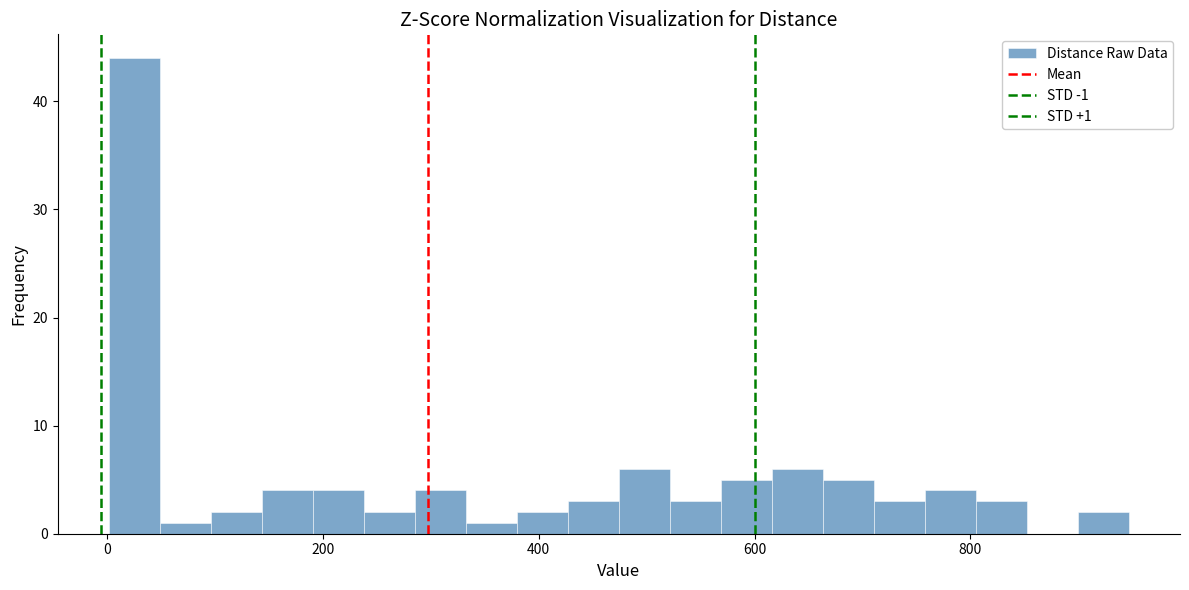

Around what value on the x-axis is the tallest bar? Give the approximate position of its centre, as read against the axis.

20